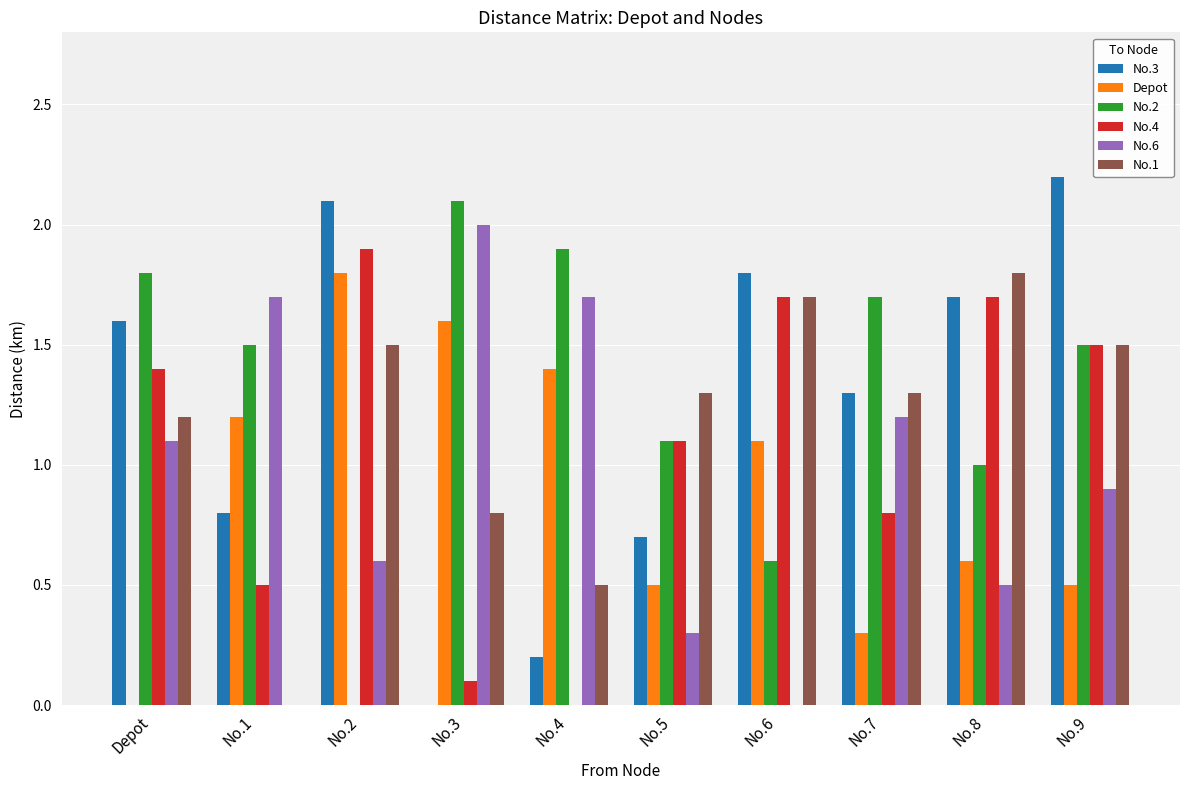

Which series has the largest total across all categories?

No.2